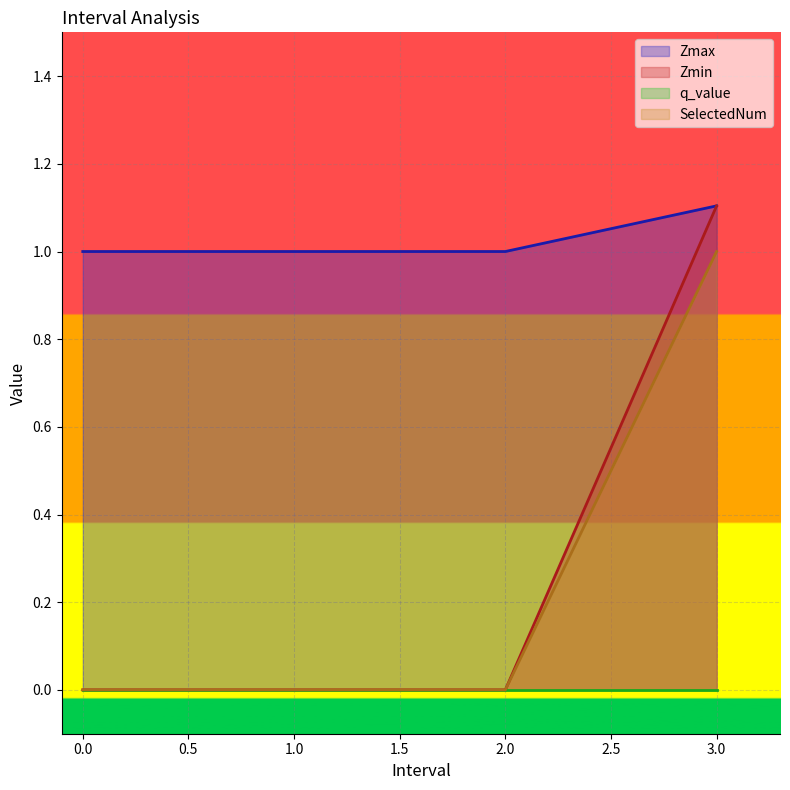

Is it true that Zmax equals 1.0 at 0.0?

True